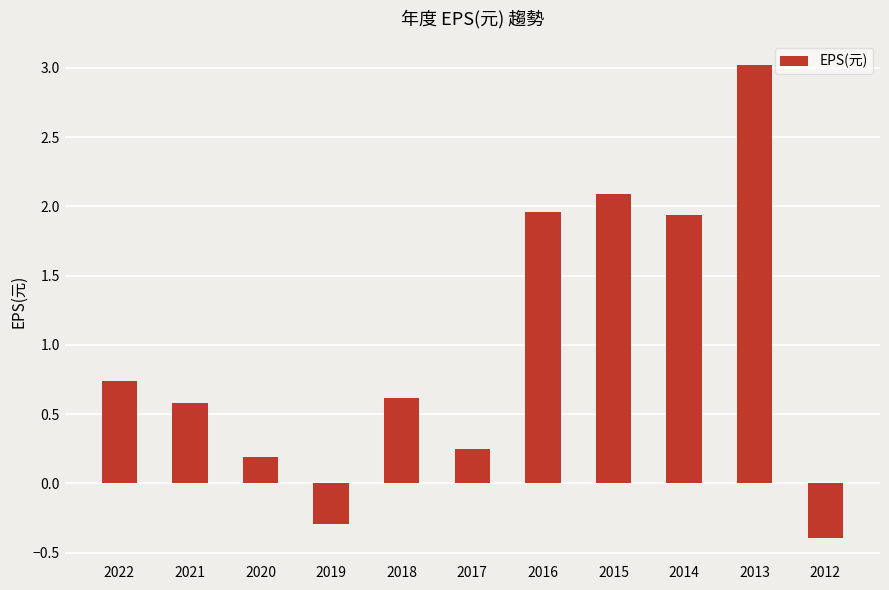

Is it true that the value at 2012 is -0.2?

False